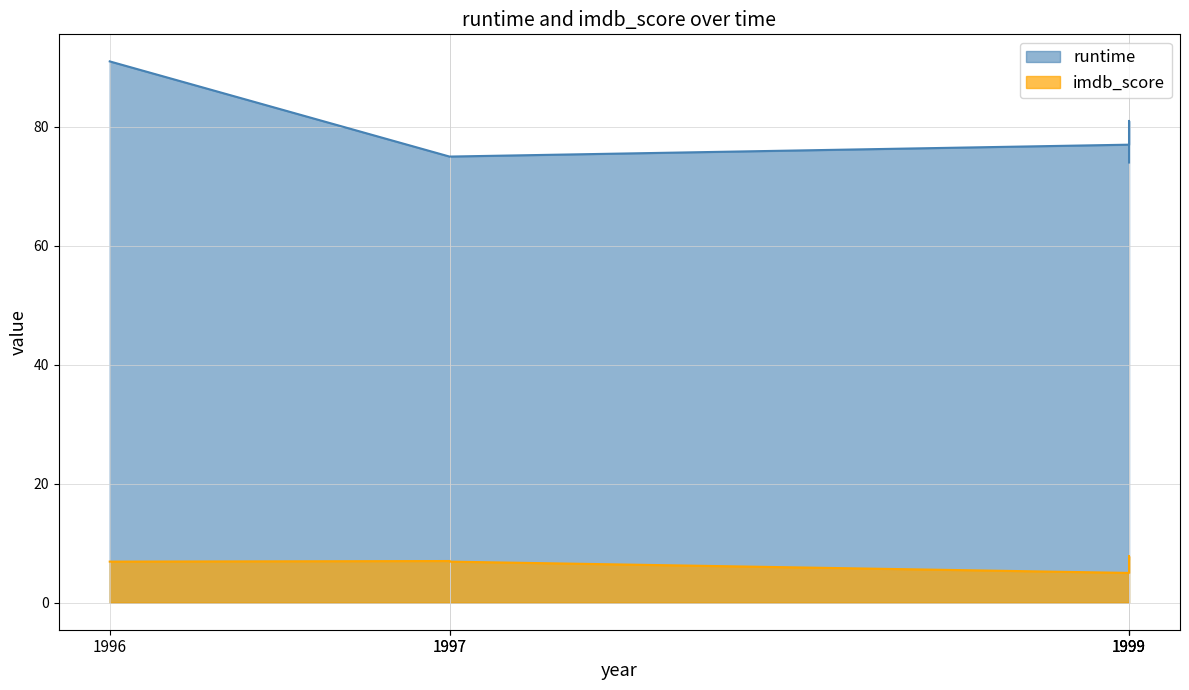

What is the value of the runtime point at the 4th from the left?

77.0